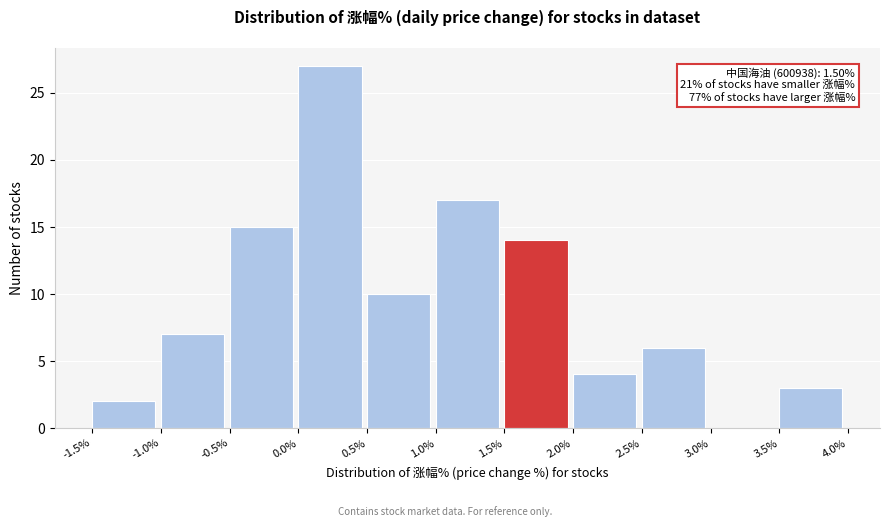

Which range on the x-axis has the tallest bar?

0.0% to 0.5%